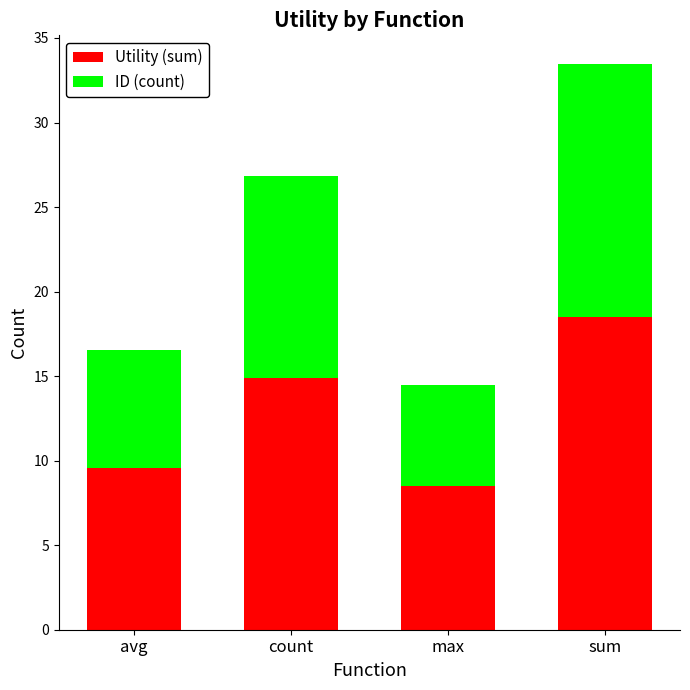

What is the sum of all Utility (sum) values?

51.4